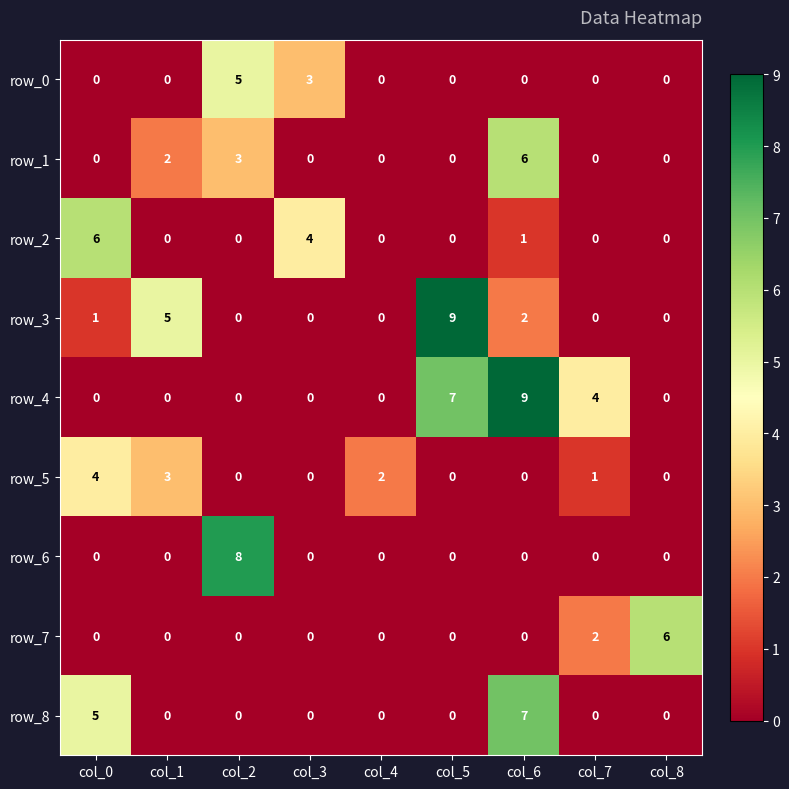

What is the average value of the row_8 series?

1